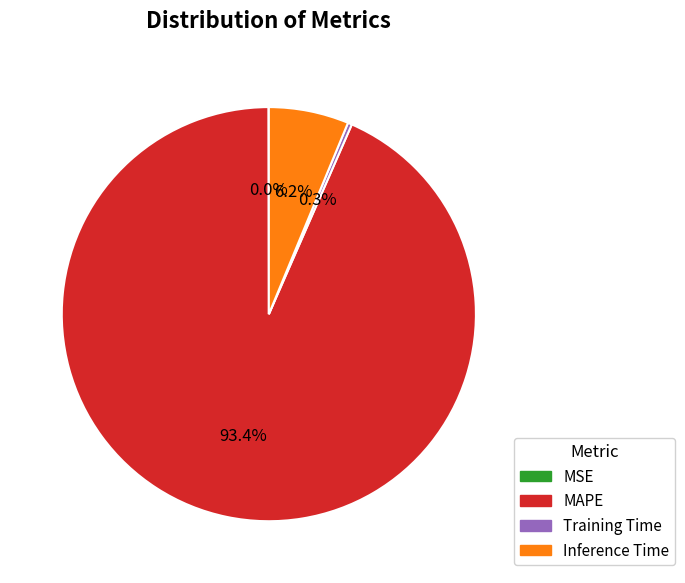

What is the largest slice in the pie chart?

MAPE